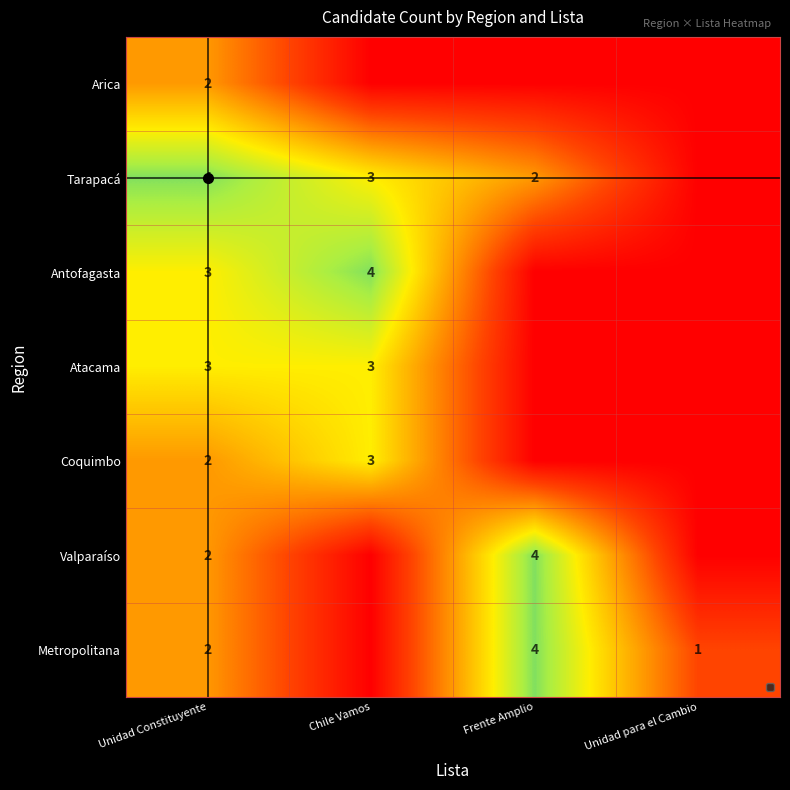

The value of Antofagasta at Unidad para el Cambio is -1. True or false?

False